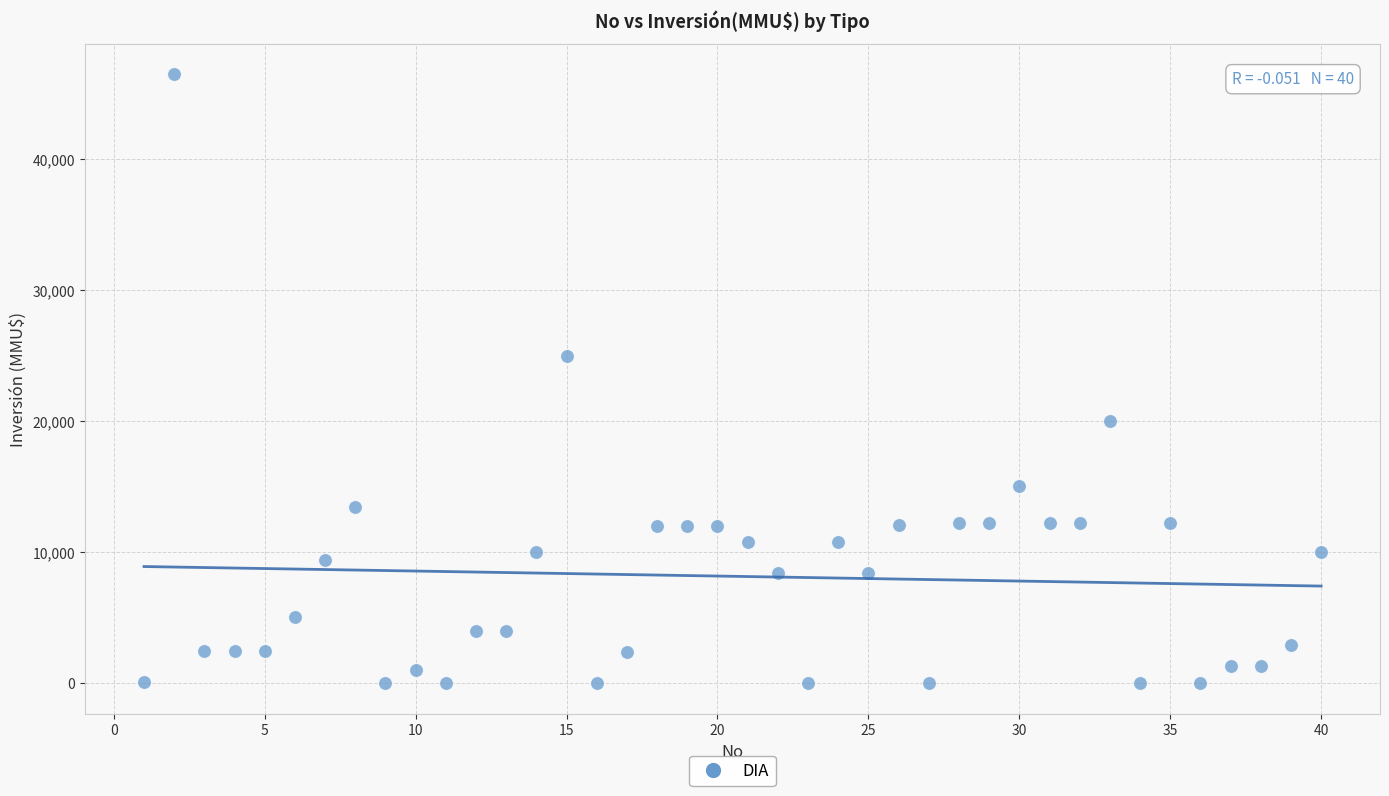

What is the range of Y values (max minus min)?

46470